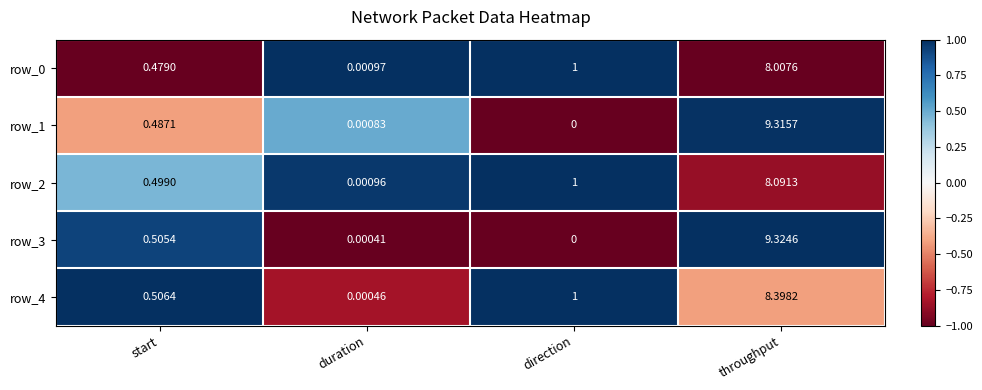

At which label is row_1 closest to 4?

start